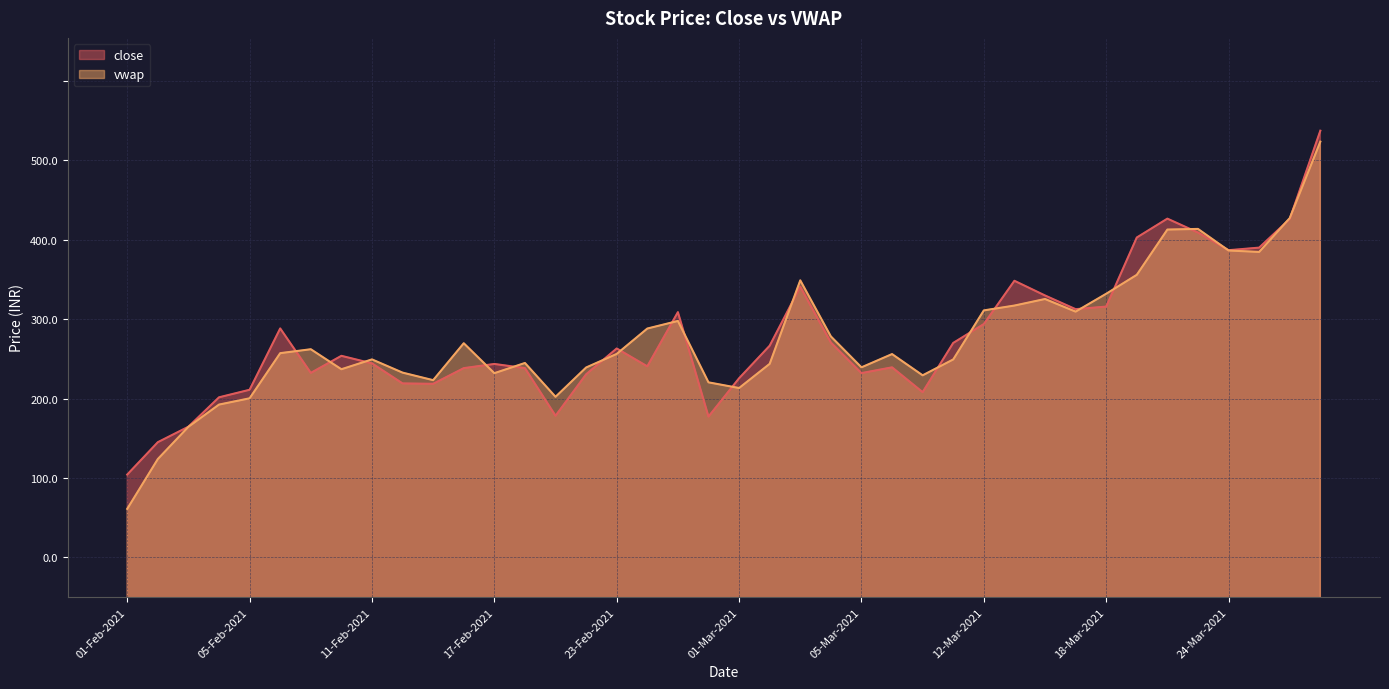

Rank the series by their maximum value, from lowest to highest.

vwap, close